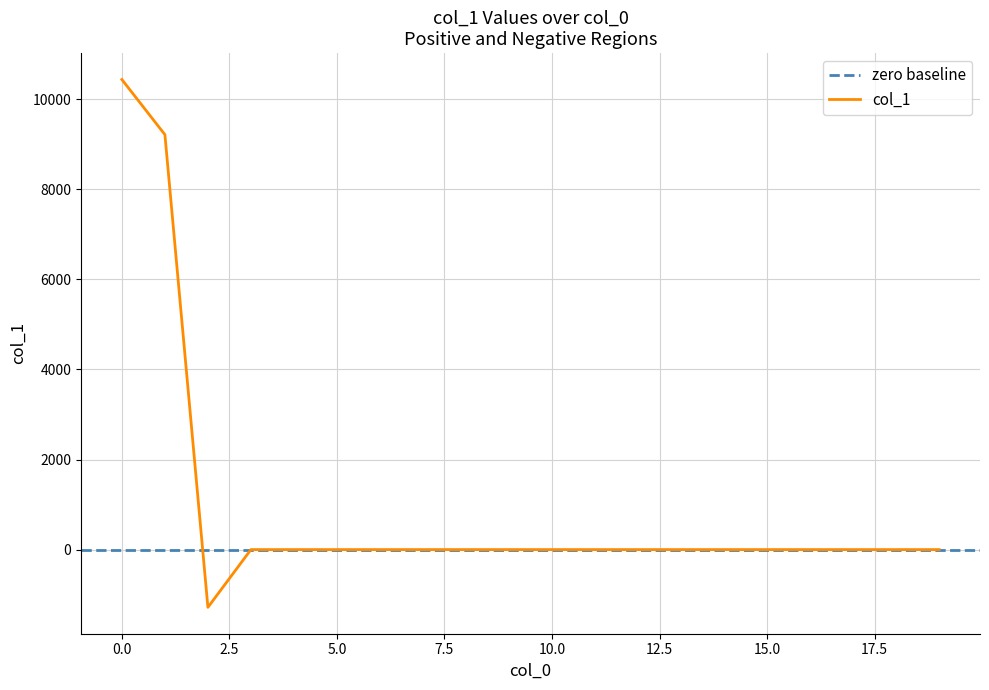

List the labels in order of value, largest first.

0, 1, 3, 4, 5, 6, 7, 8, 9, 10, 11, 12, 13, 14, 15, 16, 17, 18, 19, 2